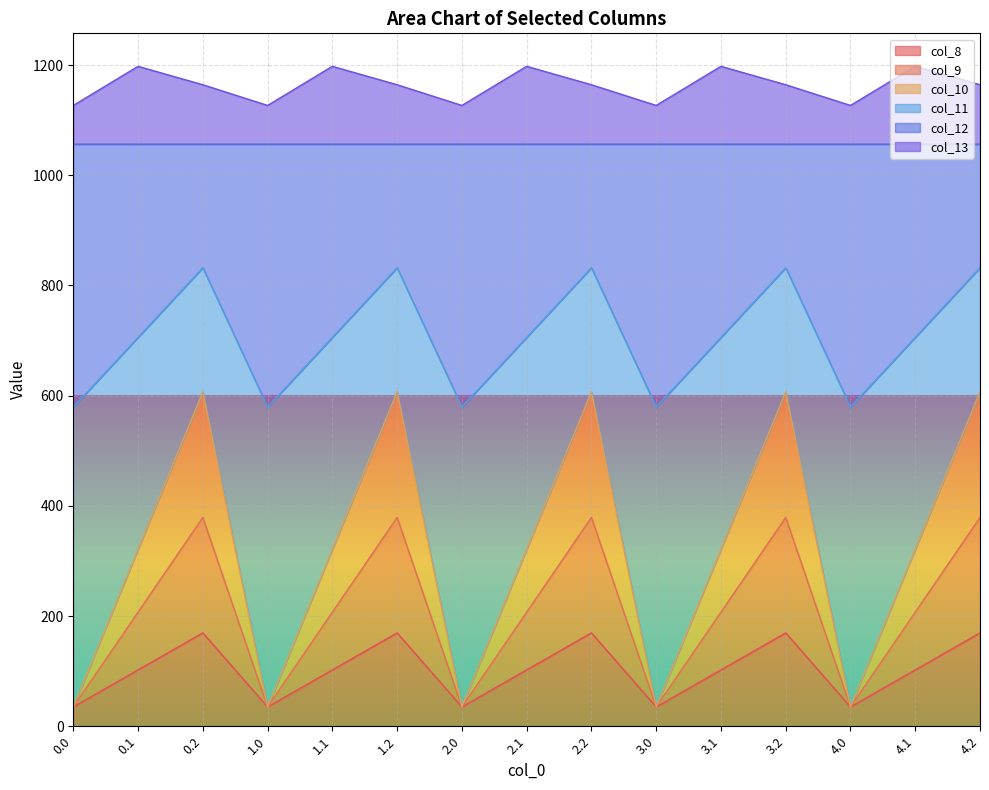

Which has a higher value, 0.1 or 4.1?

0.1